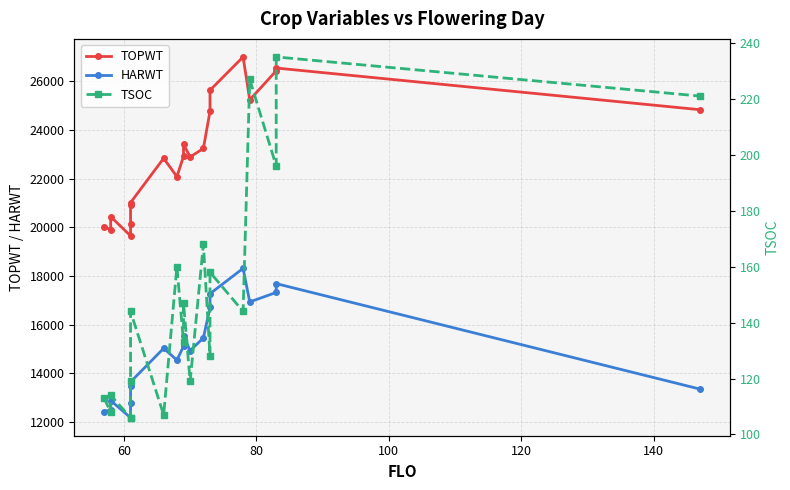

What is the difference between the second highest and minimum values in the TSOC series?

121